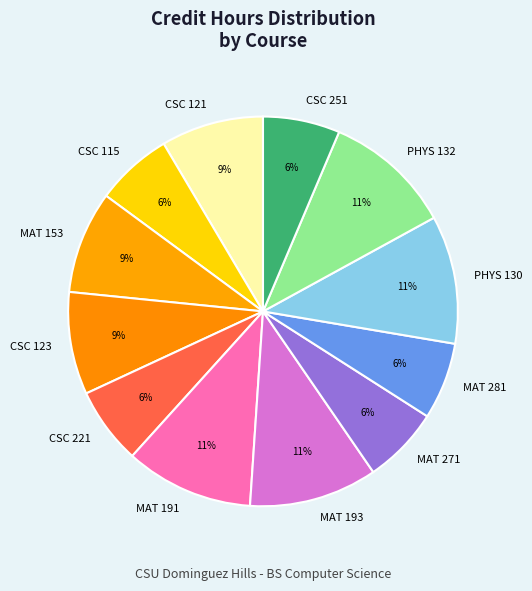

Does CSC 115 represent more than half of the total?

No